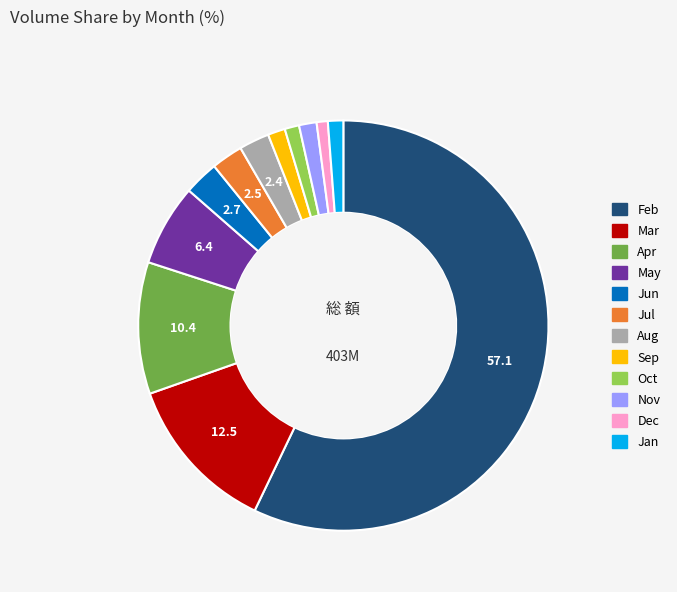

How many slices are in this pie chart?

12